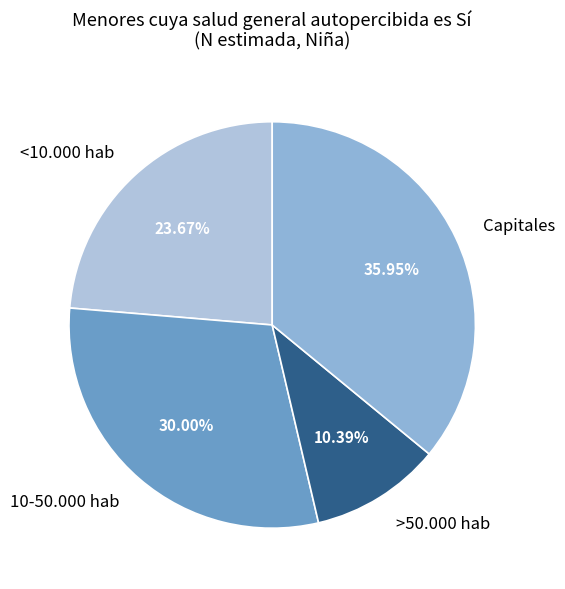

Which has a higher value, Capitales or 10-50.000 hab?

Capitales